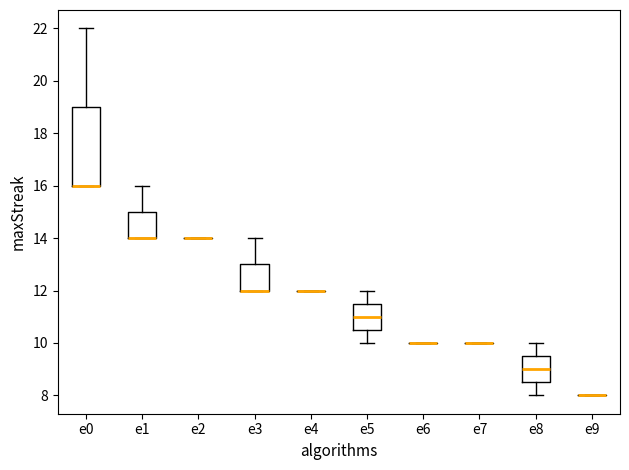

Reading left to right, transcribe this box plot: for each box, give where its median line is, the range the box spans, and where its two whiskers end, as read against the y-axis. The values are not printed on the chart, so give them approximately, as read against the axis.

e0: median 16.0 (drawn on the box's lower edge), box 16.0 to 19.0, whiskers 16.0 to 22.0
e1: median 14.0 (drawn on the box's lower edge), box 14.0 to 15.0, whiskers 14.0 to 16.0
e2: box collapsed to a line at 14.0, whiskers 14.0 to 14.0
e3: median 12.0 (drawn on the box's lower edge), box 12.0 to 13.0, whiskers 12.0 to 14.0
e4: box collapsed to a line at 12.0, whiskers 12.0 to 12.0
e5: median 11.0, box 10.6 to 11.6, whiskers 10.0 to 12.0
e6: box collapsed to a line at 10.0, whiskers 10.0 to 10.0
e7: box collapsed to a line at 10.0, whiskers 10.0 to 10.0
e8: median 9.0, box 8.6 to 9.6, whiskers 8.0 to 10.0
e9: box collapsed to a line at 8.0, whiskers 8.0 to 8.0